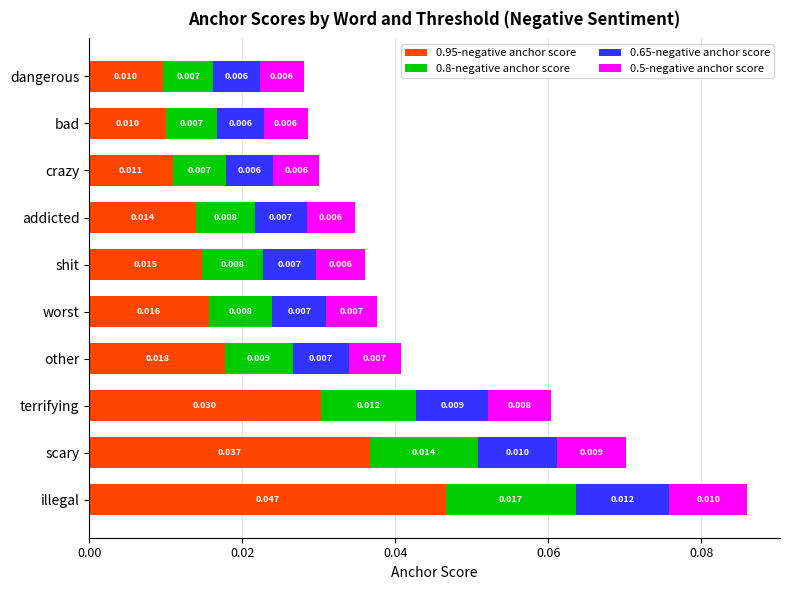

Which category has the highest value in the 0.95-negative anchor score series?

illegal